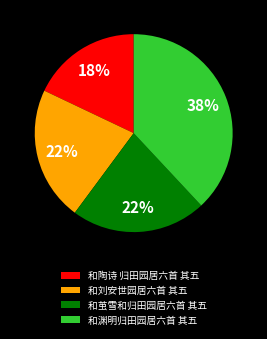

True or false: 和刘安世园居六首 其五 accounts for 22% of the total.

True